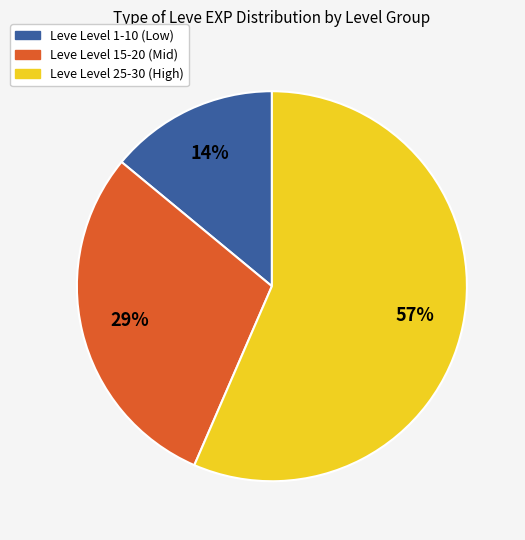

To the nearest percent, what is the average slice percentage?

33%